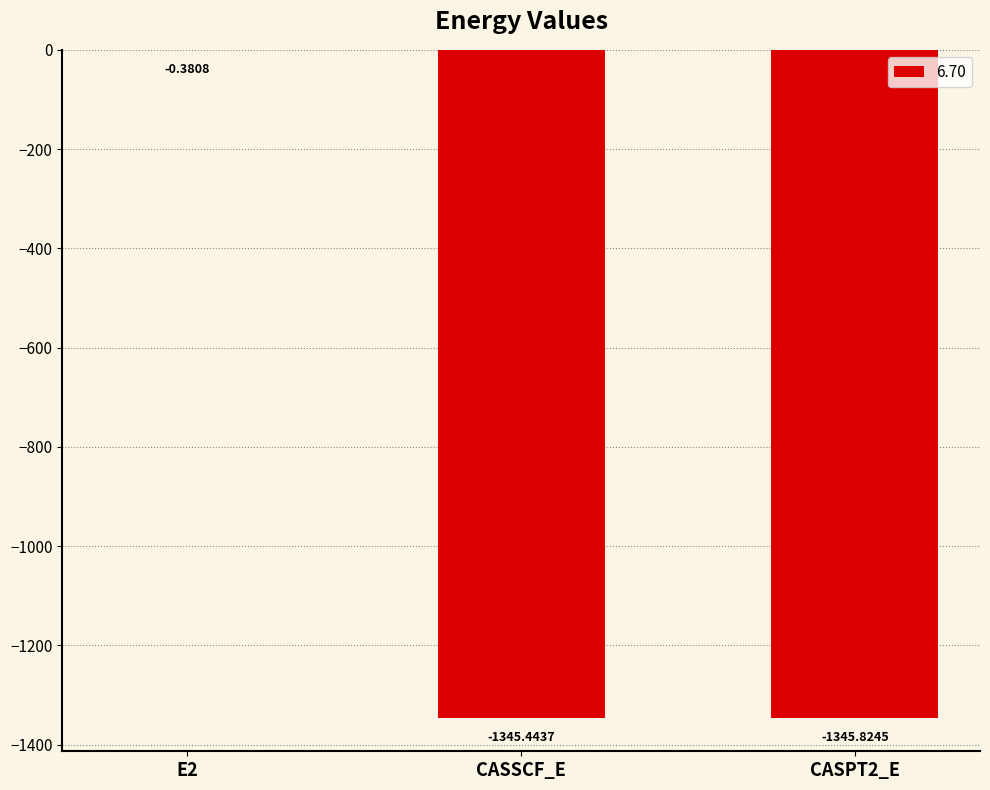

Are the bars horizontal?

No